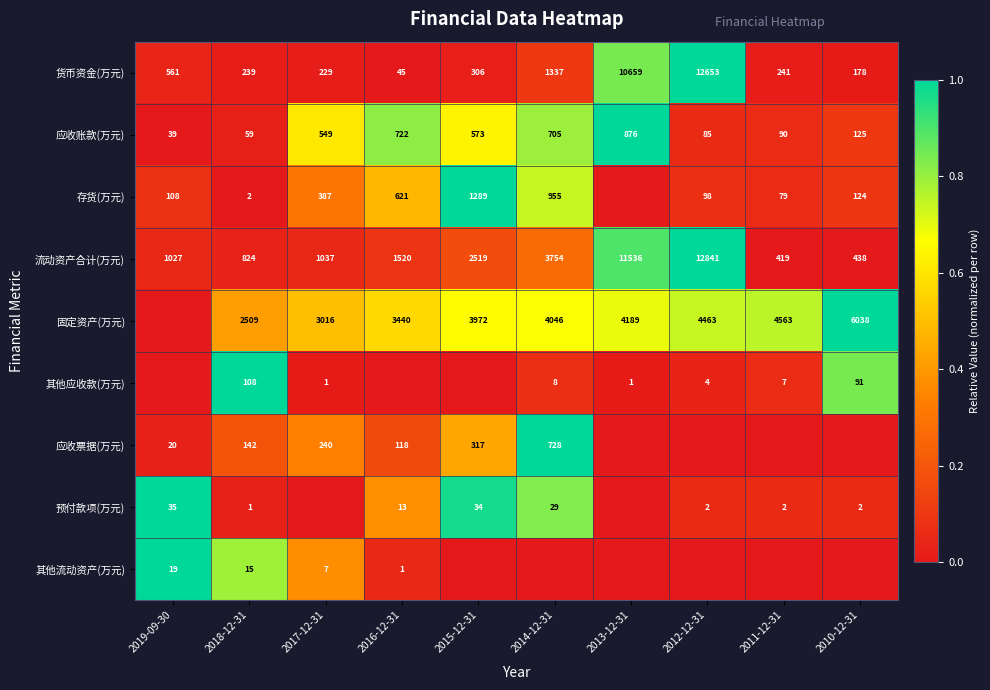

How many categories are shown in the chart?

10